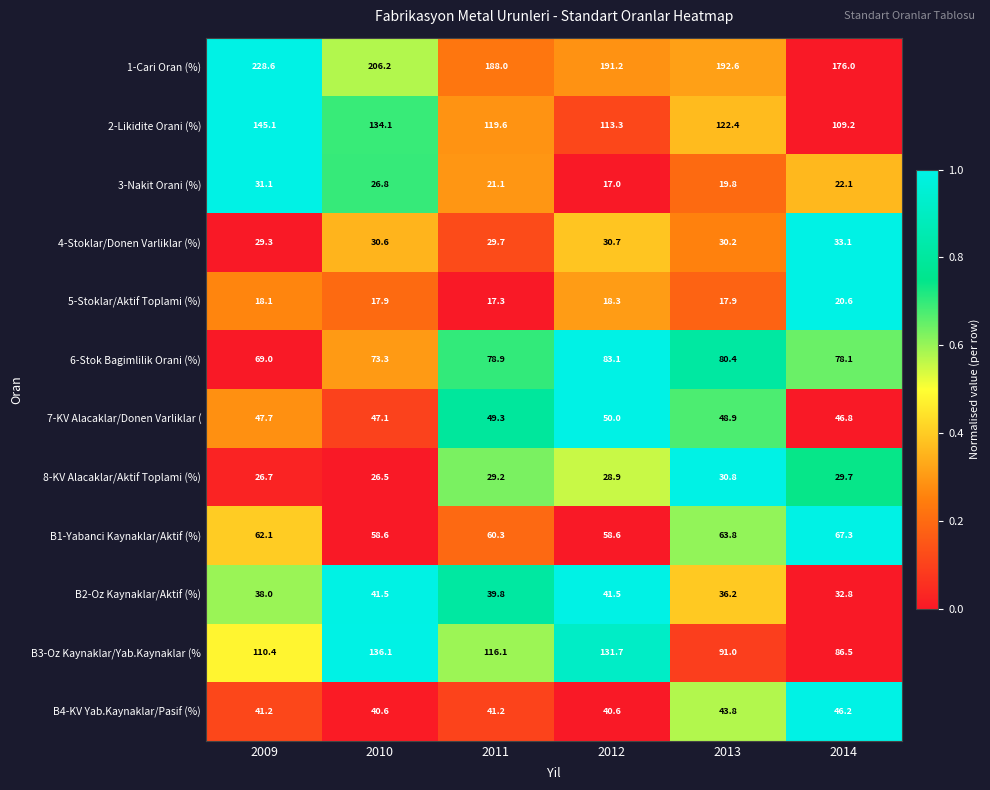

Rank the series at 2010 from highest to lowest value.

1-Cari Oran (%), B3-Oz Kaynaklar/Yab.Kaynaklar (%, 2-Likidite Orani (%), 6-Stok Bagimlilik Orani (%), B1-Yabanci Kaynaklar/Aktif (%), 7-KV Alacaklar/Donen Varliklar (, B2-Oz Kaynaklar/Aktif (%), B4-KV Yab.Kaynaklar/Pasif (%), 4-Stoklar/Donen Varliklar (%), 3-Nakit Orani (%), 8-KV Alacaklar/Aktif Toplami (%), 5-Stoklar/Aktif Toplami (%)